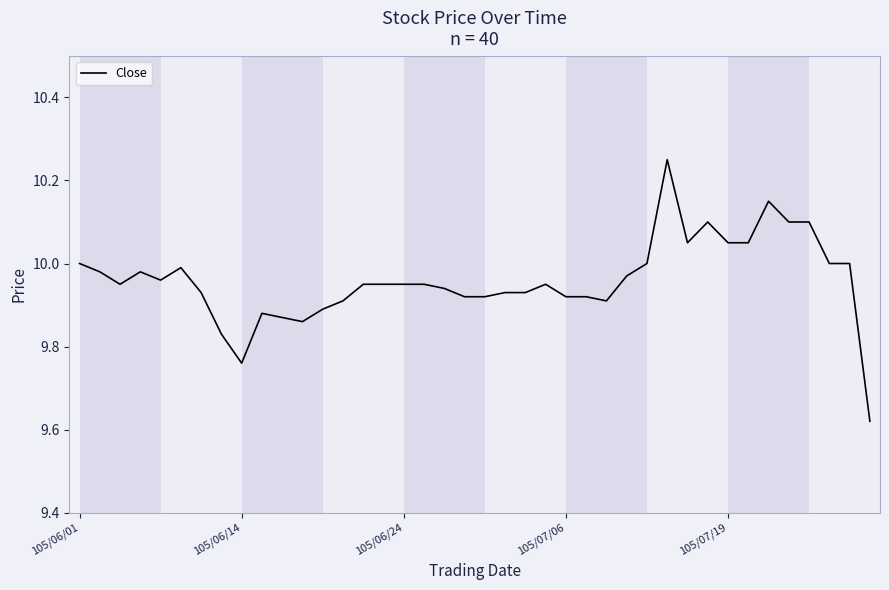

What is the difference between the maximum and minimum values?

0.6